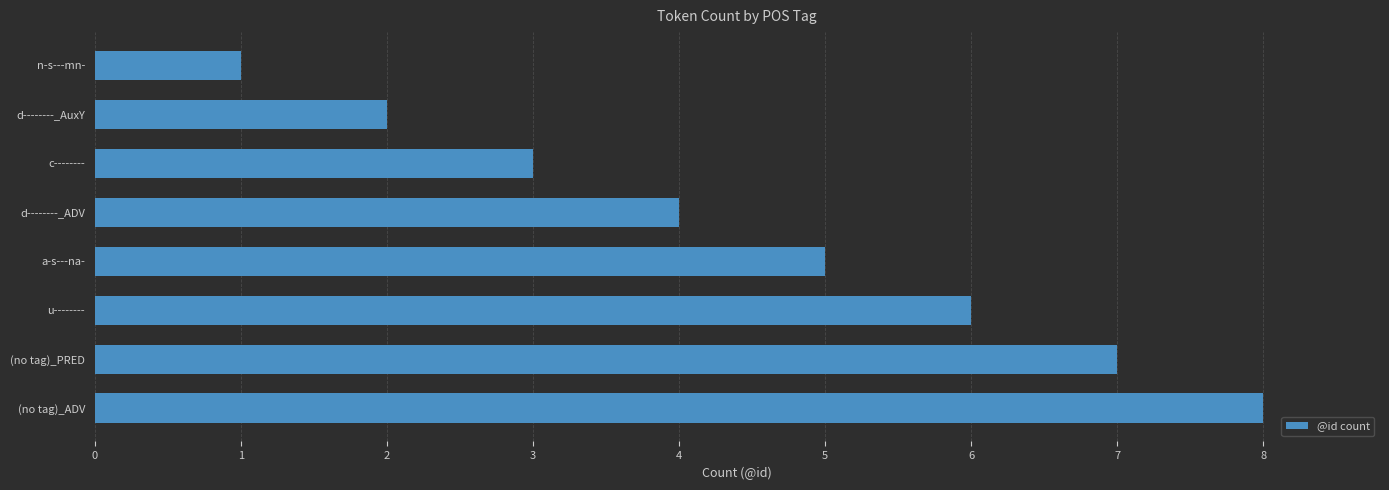

What is the change in value from (no tag)_PRED to d--------_ADV?

-3